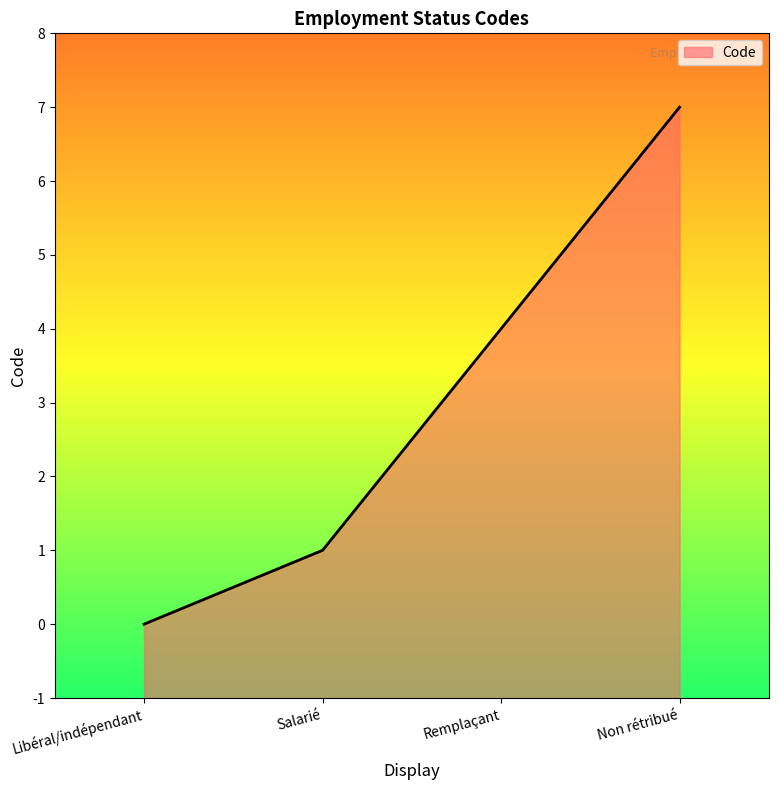

Reading left to right, what are all the values shown in this chart?

0	1	4	7